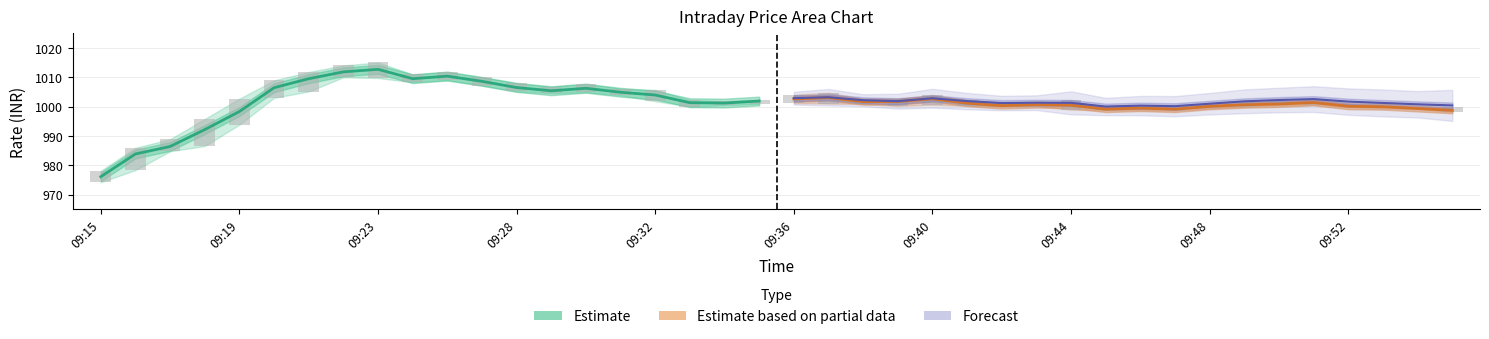

What is the greatest value displayed?

1012.7